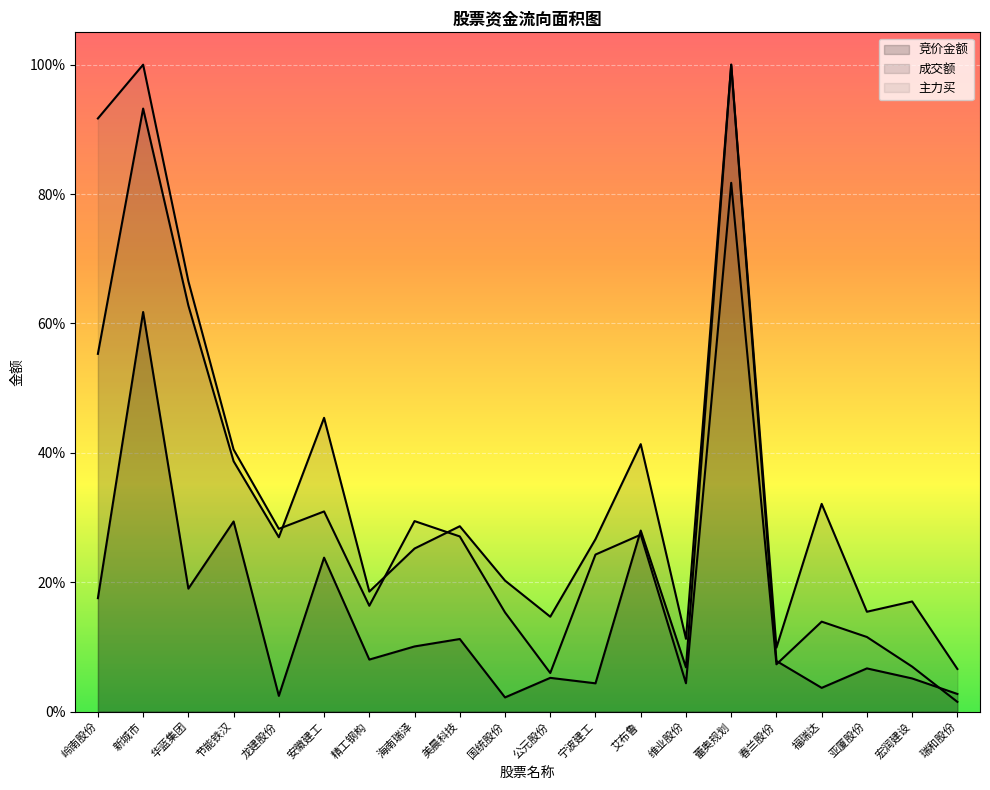

What position from the right is 华蓝集团?

18